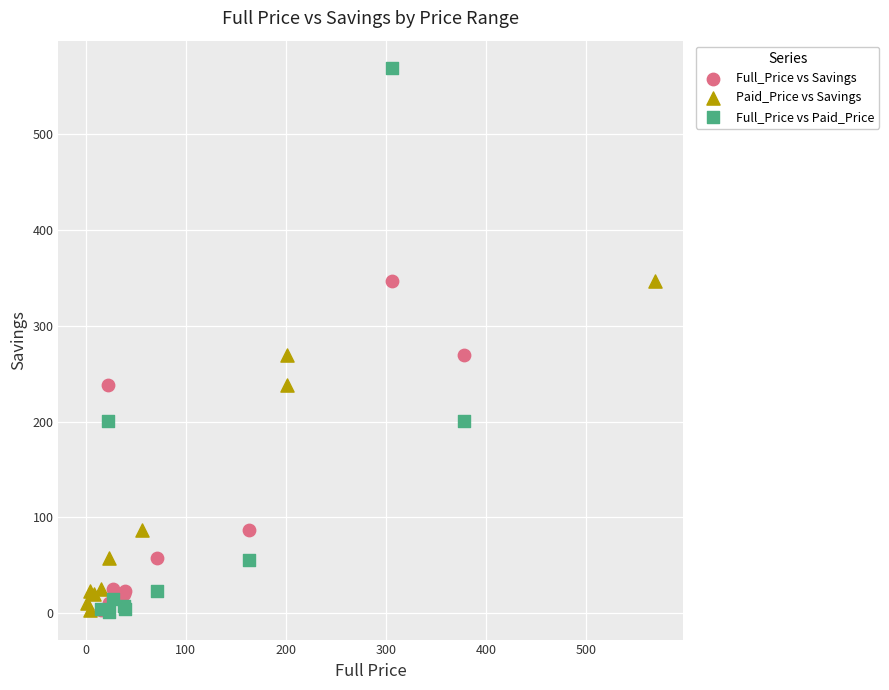

Which series has the largest Y range (max minus min)?

Full_Price vs Paid_Price